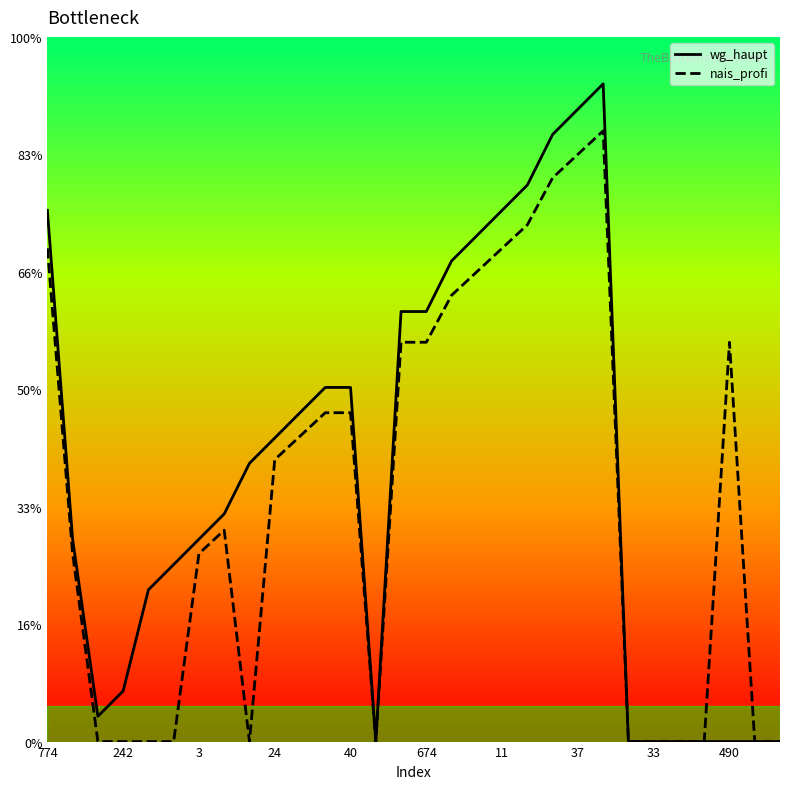

True or false: wg_haupt has a value of 25.8 at 20.

True